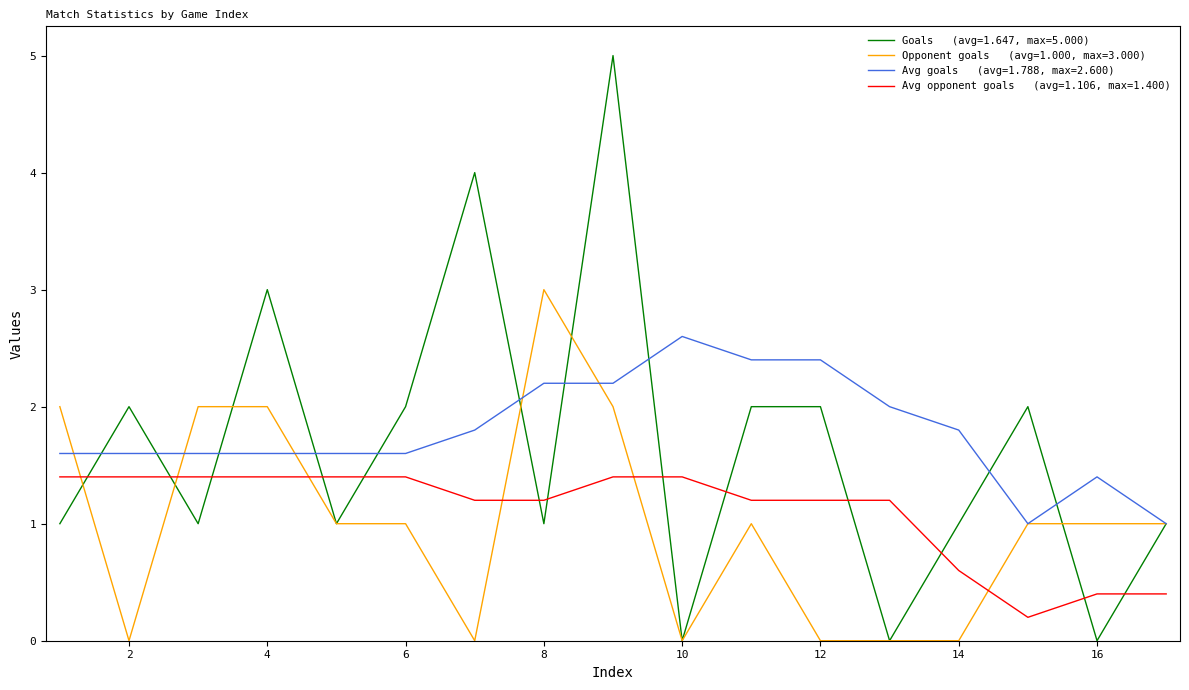

What is the maximum value shown in the chart?

5.0